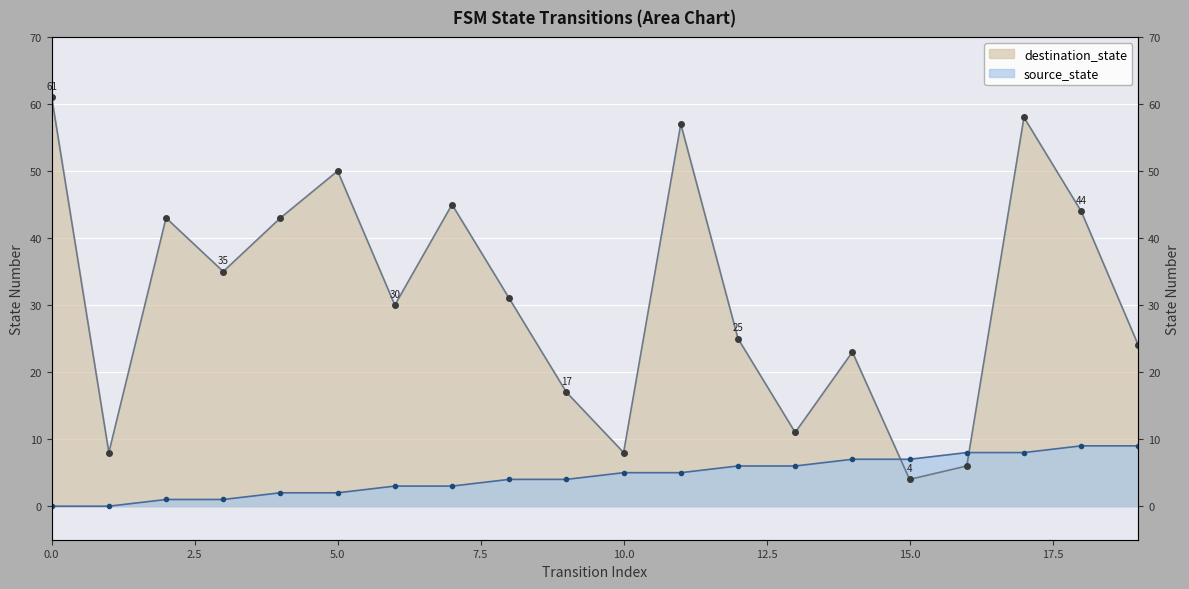

Between which two adjacent categories do destination_state and source_state first intersect?

14 and 15